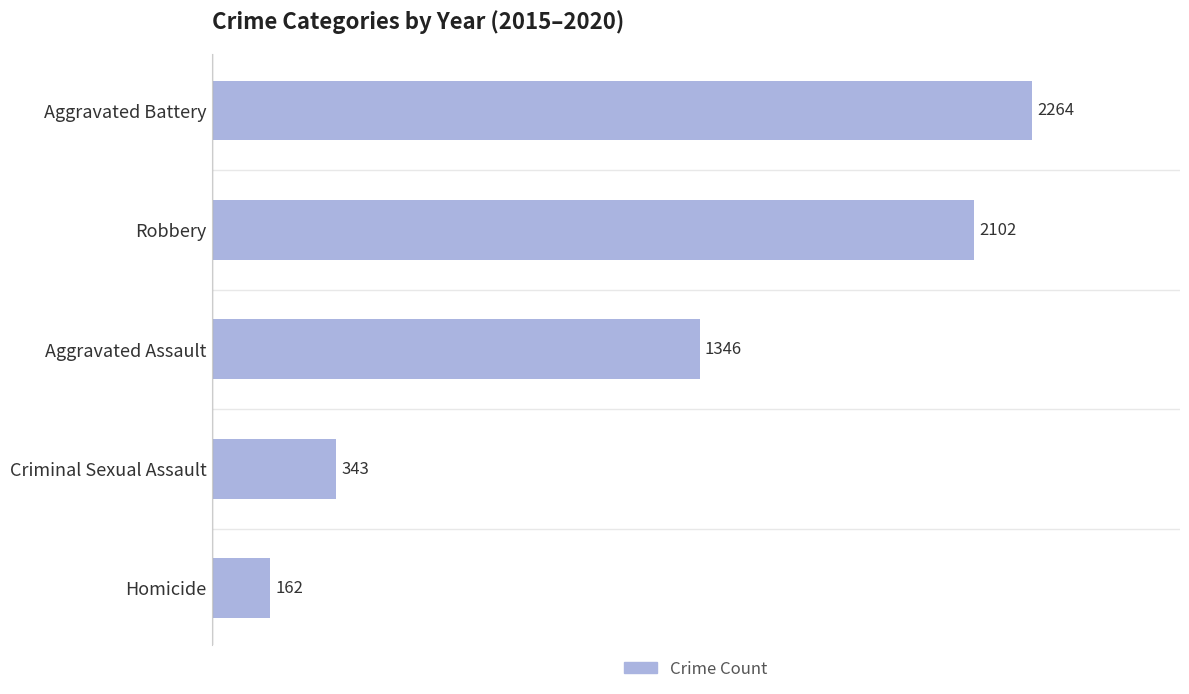

What is the average value?

1243